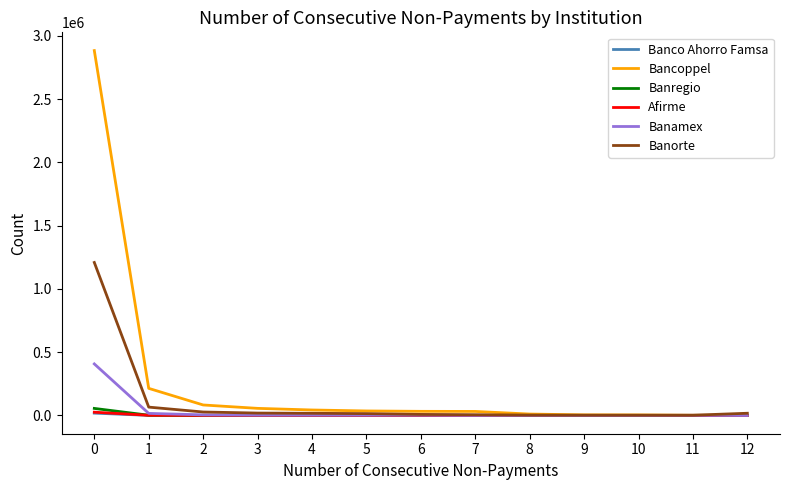

What is the maximum value shown in the chart?

2882931